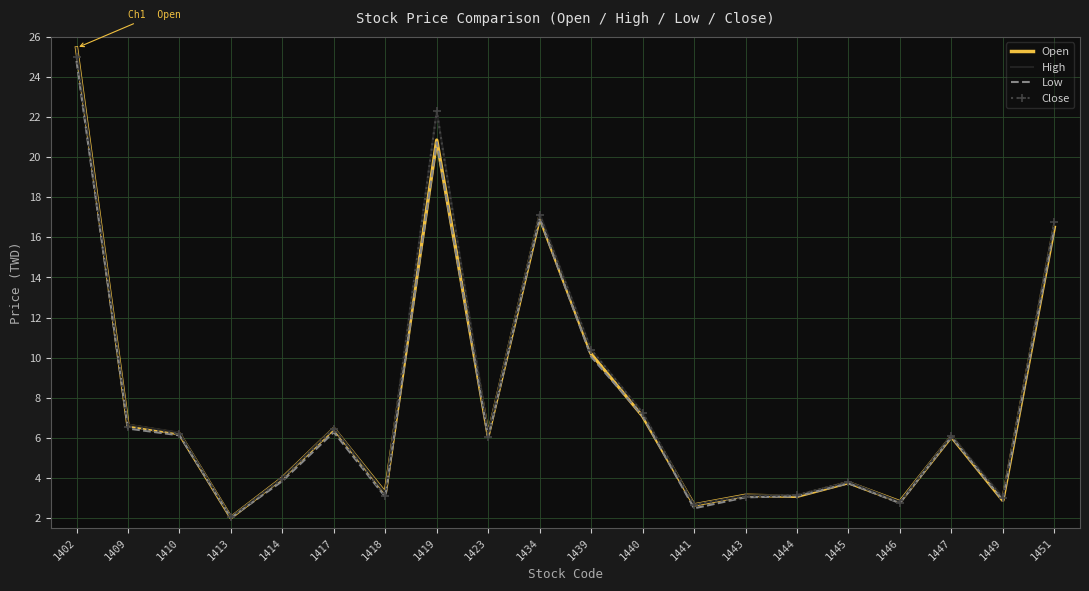

The Open series shows 20.9 at 1419. True or false?

True